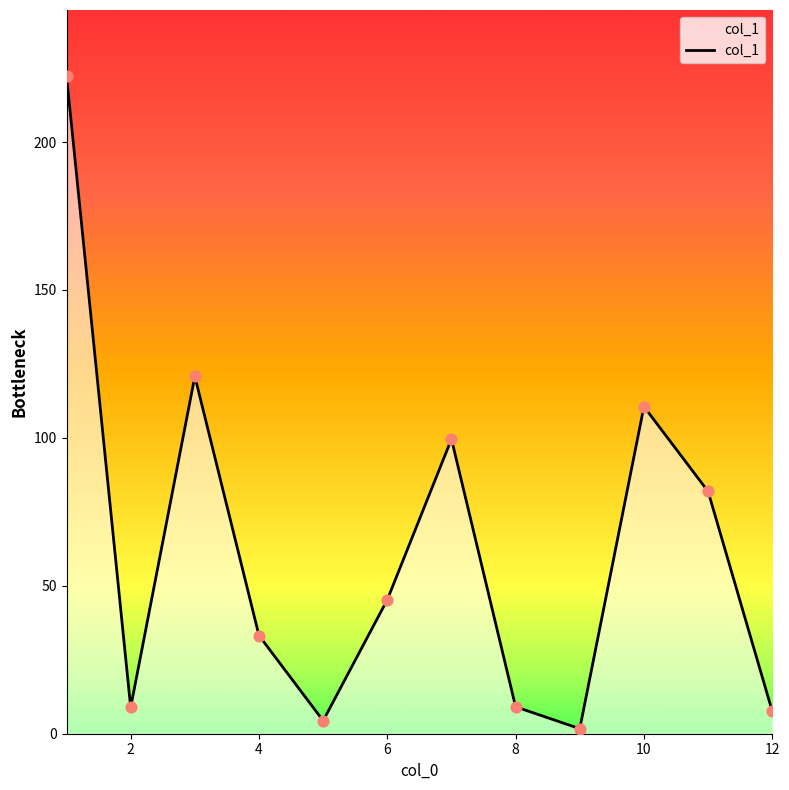

What is the difference between the maximum and minimum values?

220.7